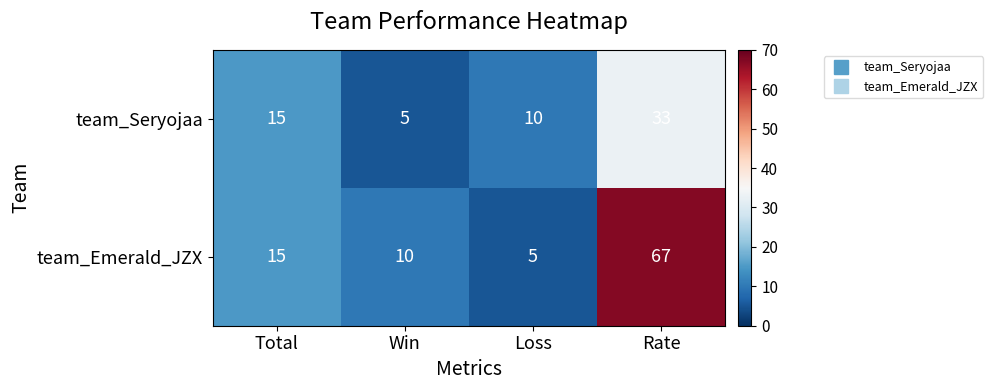

Rank the series at Loss from lowest to highest value.

team_Emerald_JZX, team_Seryojaa